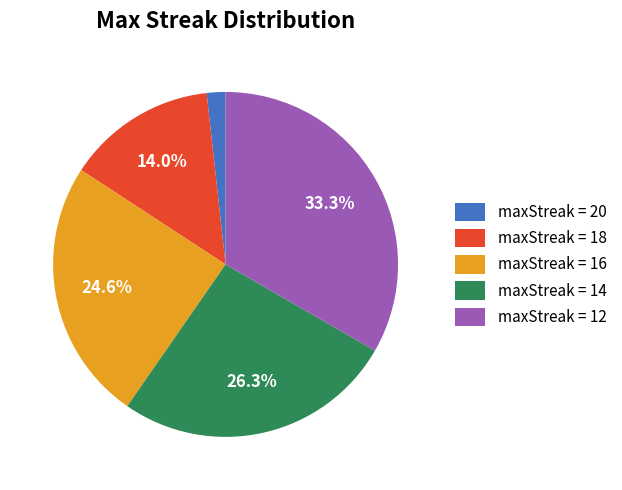

Between maxStreak = 20 and maxStreak = 18, which is larger?

maxStreak = 18